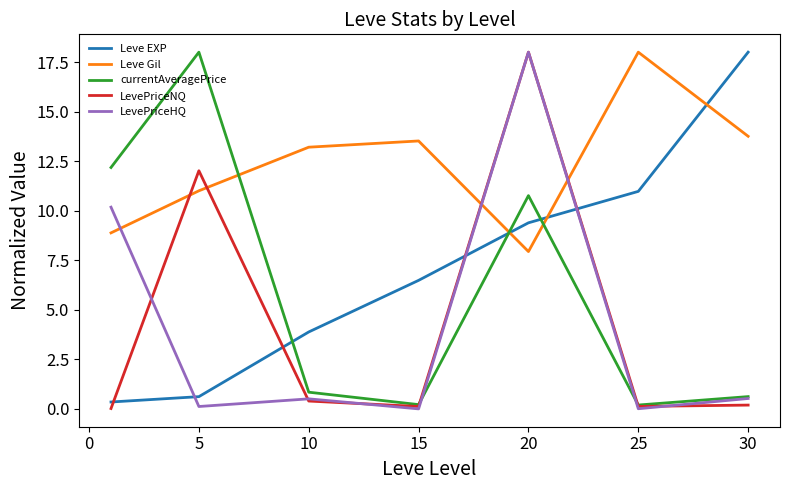

After their last crossing, which series has the higher values: Leve Gil or LevePriceHQ?

Leve Gil